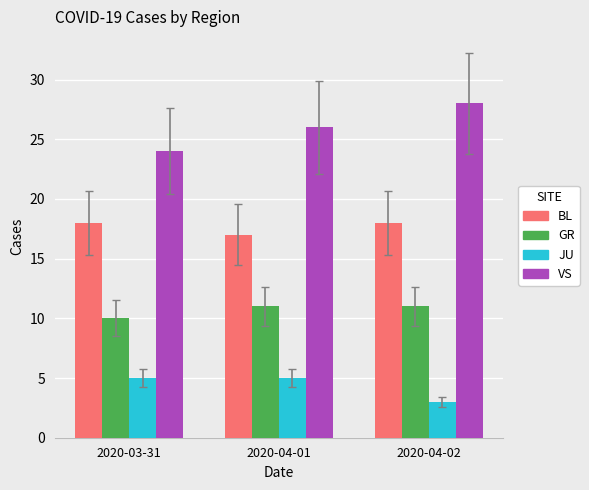

How many bars are there in each group?

4